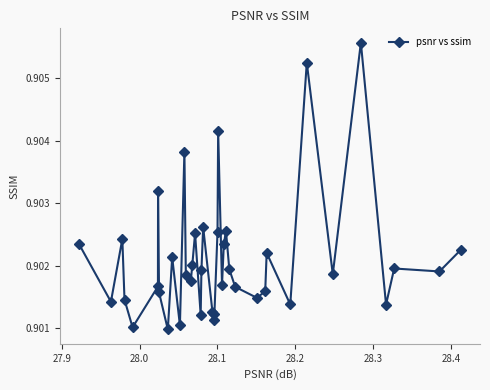

What is the sum of all values?

36.1